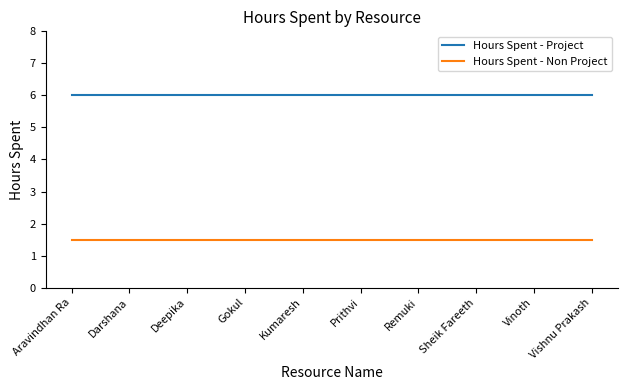

Reading left to right, extract all data points from this chart.

Hours Spent - Project: Aravindhan Ra=6.0	Darshana=6.0	Deepika=6.0	Gokul=6.0	Kumaresh=6.0	Prithvi=6.0	Remuki=6.0	Sheik Fareeth=6.0	Vinoth=6.0	Vishnu Prakash=6.0
Hours Spent - Non Project: Aravindhan Ra=1.5	Darshana=1.5	Deepika=1.5	Gokul=1.5	Kumaresh=1.5	Prithvi=1.5	Remuki=1.5	Sheik Fareeth=1.5	Vinoth=1.5	Vishnu Prakash=1.5